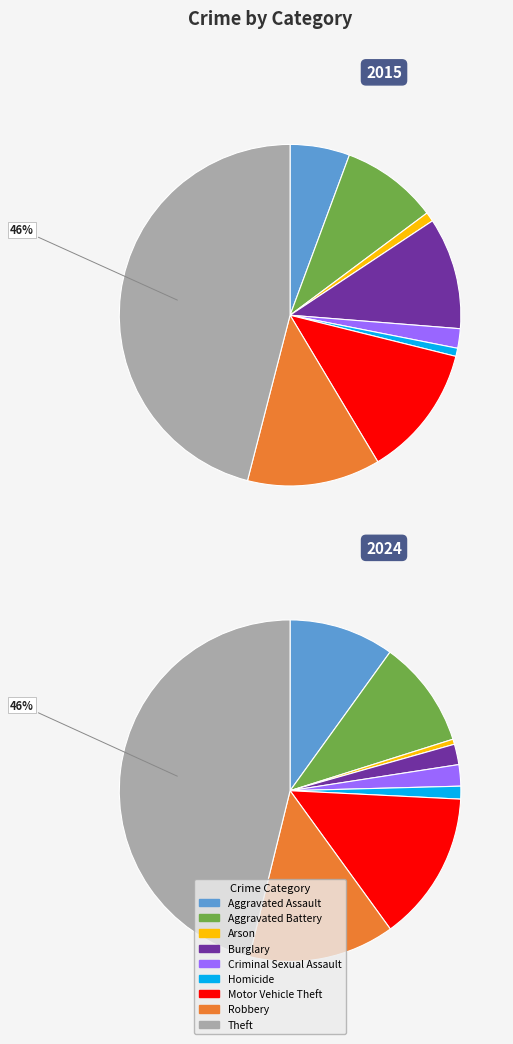

The 4 slice represents 1% of the pie. True or false?

False